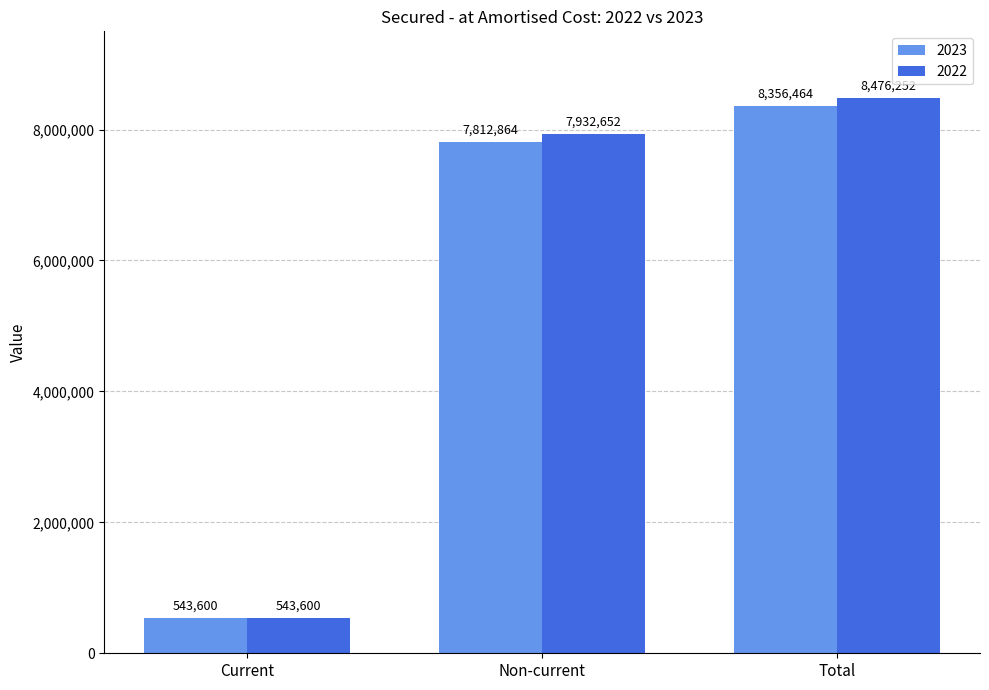

Is the value of 2022 at Non-current greater than the value of 2023 at Current?

Yes